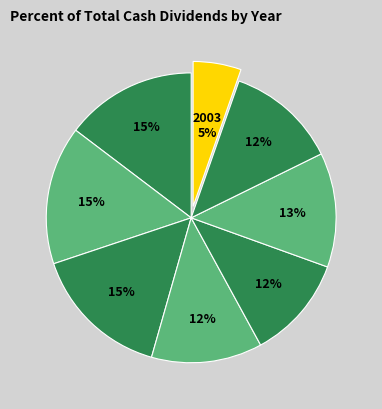

How many slices are in this pie chart?

8